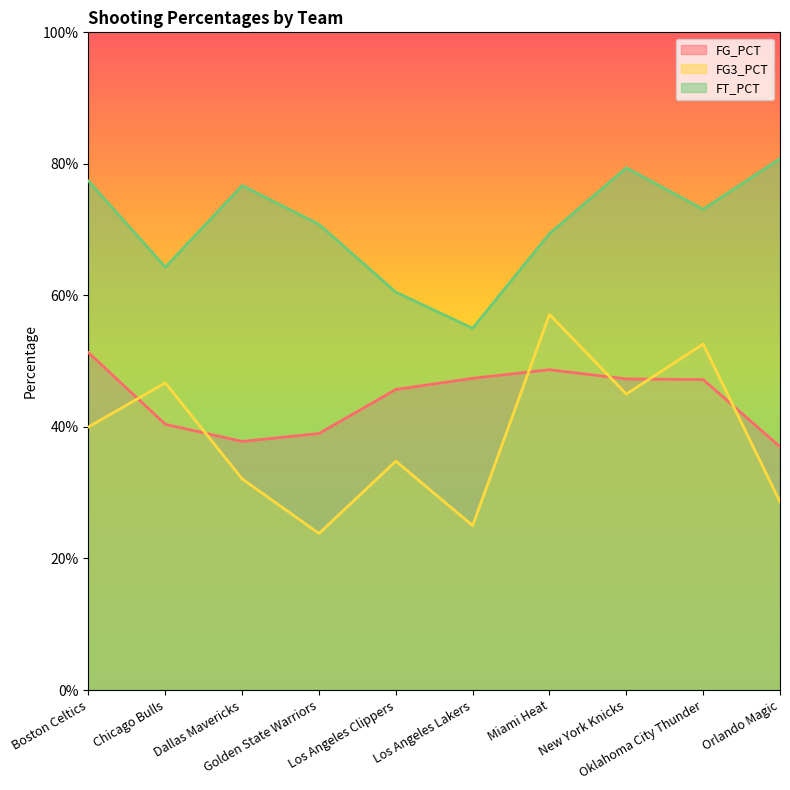

Rank the series by their maximum value, from highest to lowest.

FT_PCT, FG3_PCT, FG_PCT